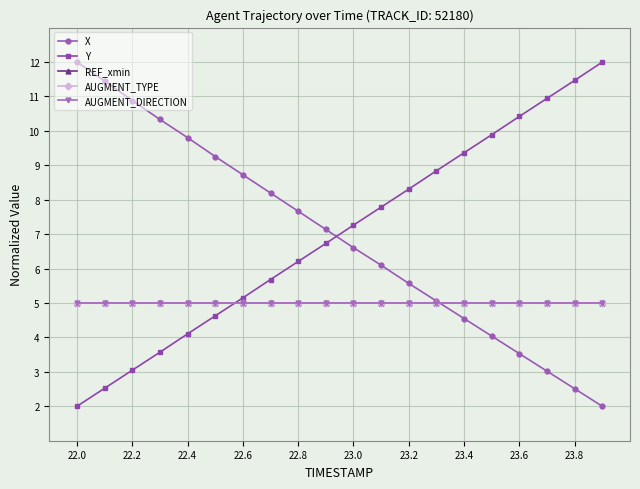

True or false: Y and AUGMENT_TYPE cross at least once.

True